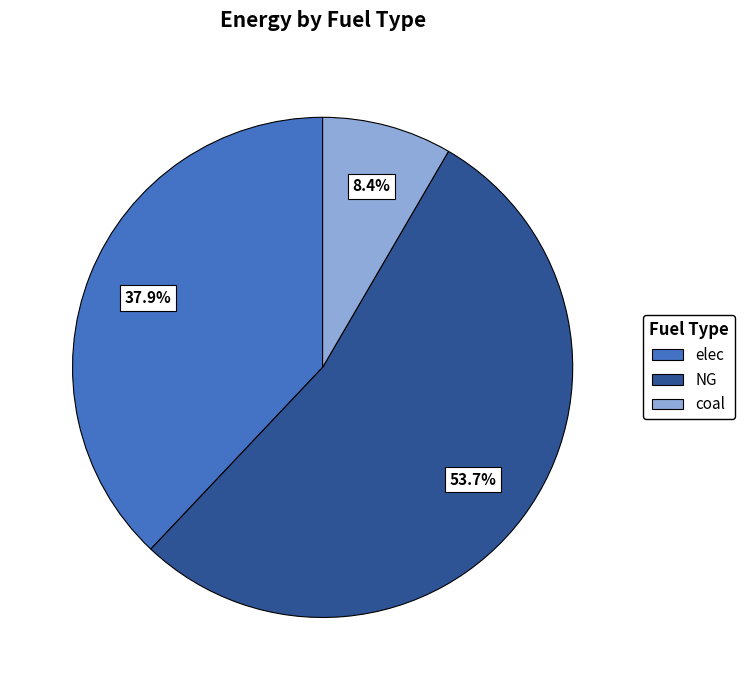

Rank the categories by value from lowest to highest.

coal, elec, NG